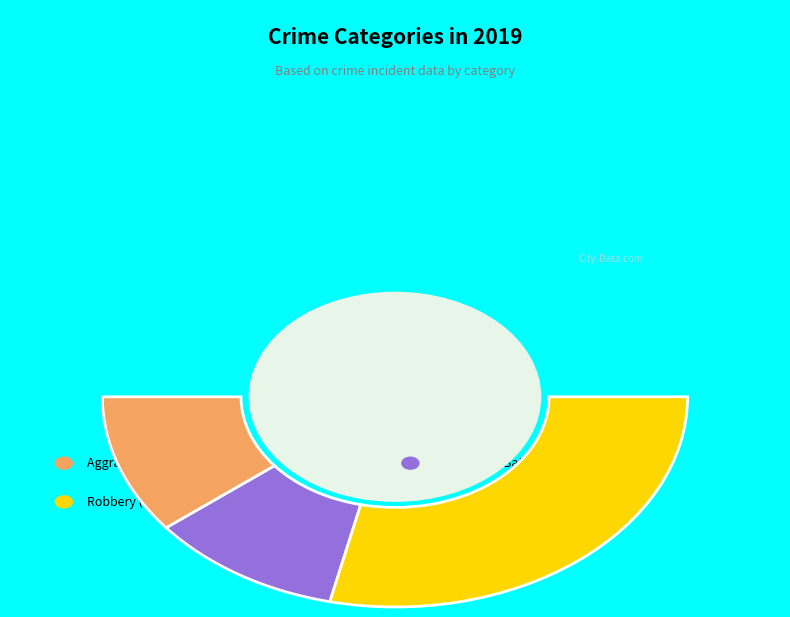

To the nearest percent, what is the average slice percentage?

33%